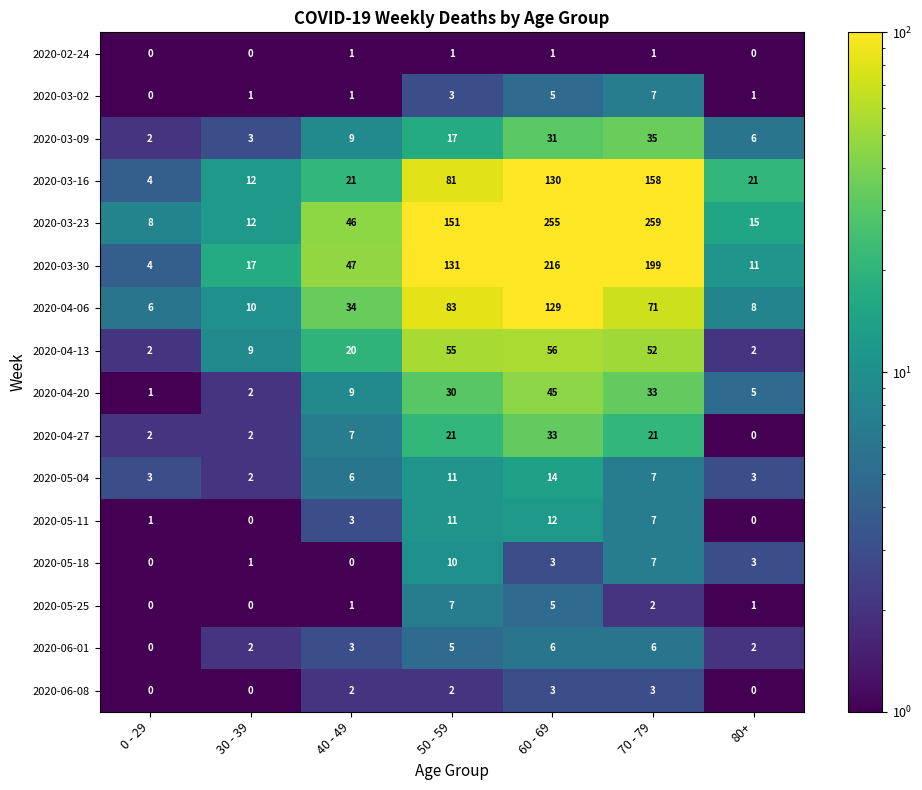

List the labels in order of 2020-03-30 value, largest first.

60 - 69, 70 - 79, 50 - 59, 40 - 49, 30 - 39, 80+, 0 - 29